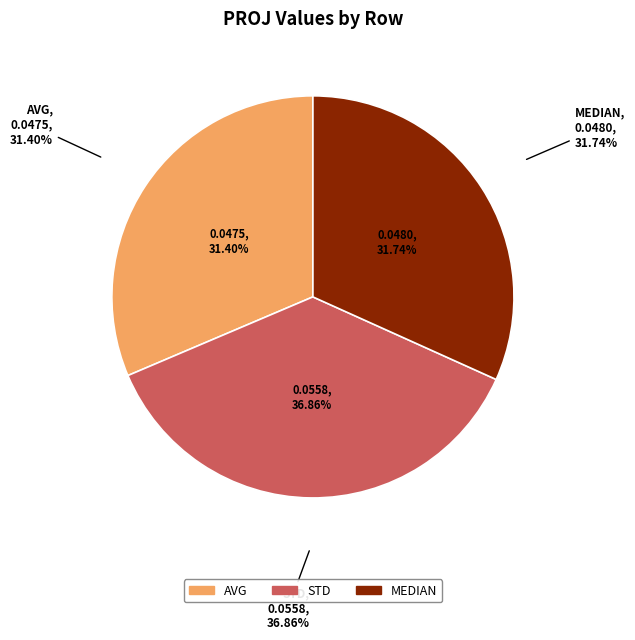

To the nearest percent, what is the difference between the largest and smallest slice percentages?

5%